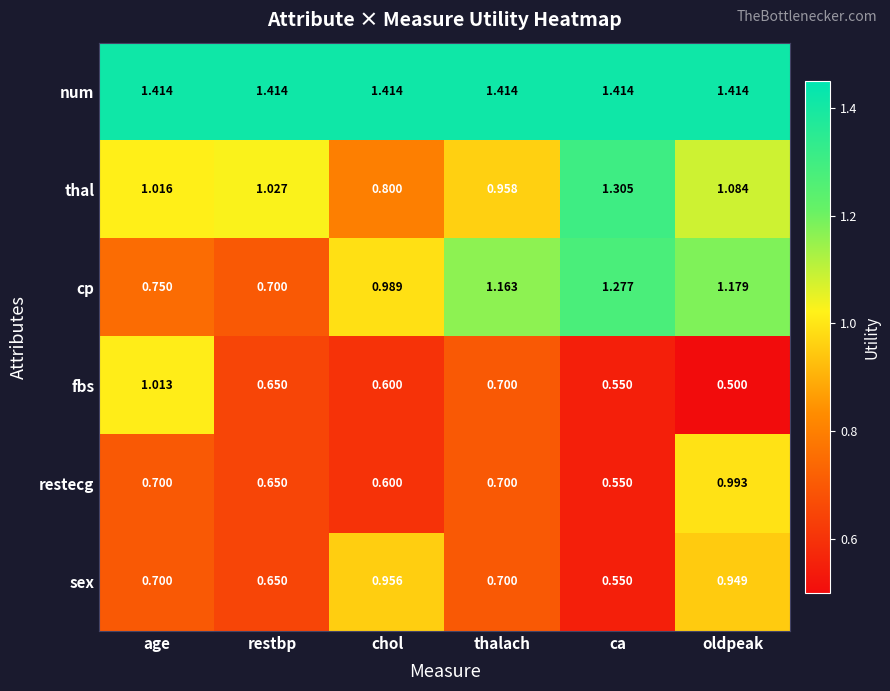

Rank the series by their maximum value, from highest to lowest.

num, thal, cp, fbs, restecg, sex